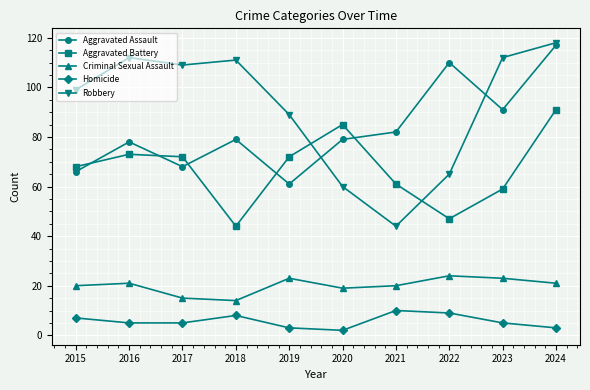

What is the highest value of the Homicide series?

10